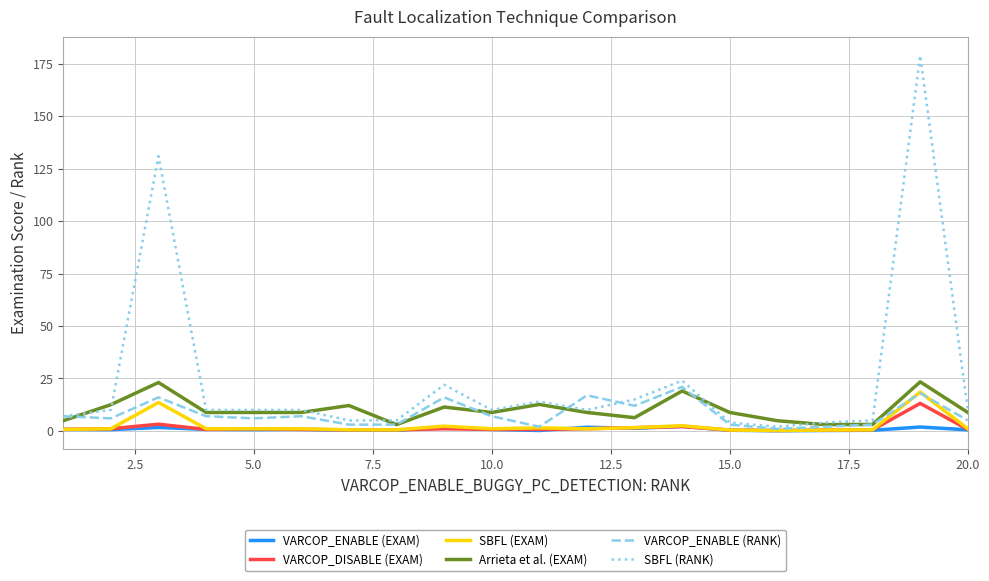

Does the chart display data point markers on the line(s)?

No